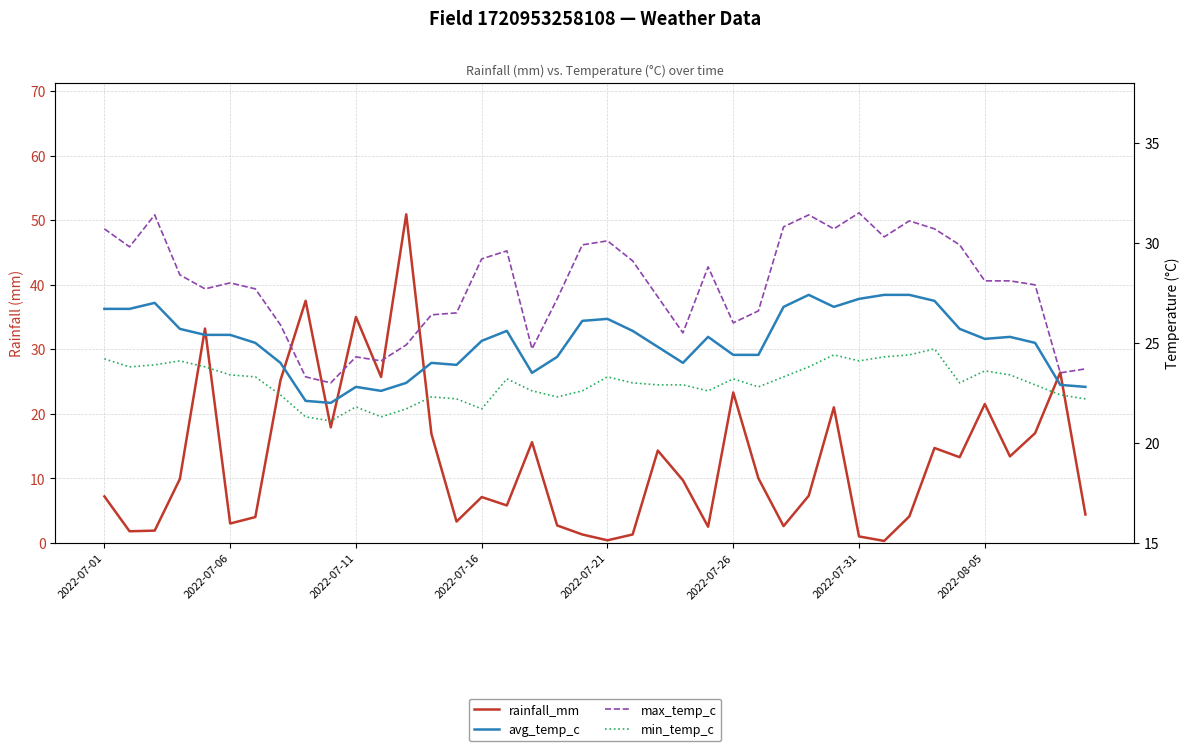

Which series has the largest total across all categories?

max_temp_c